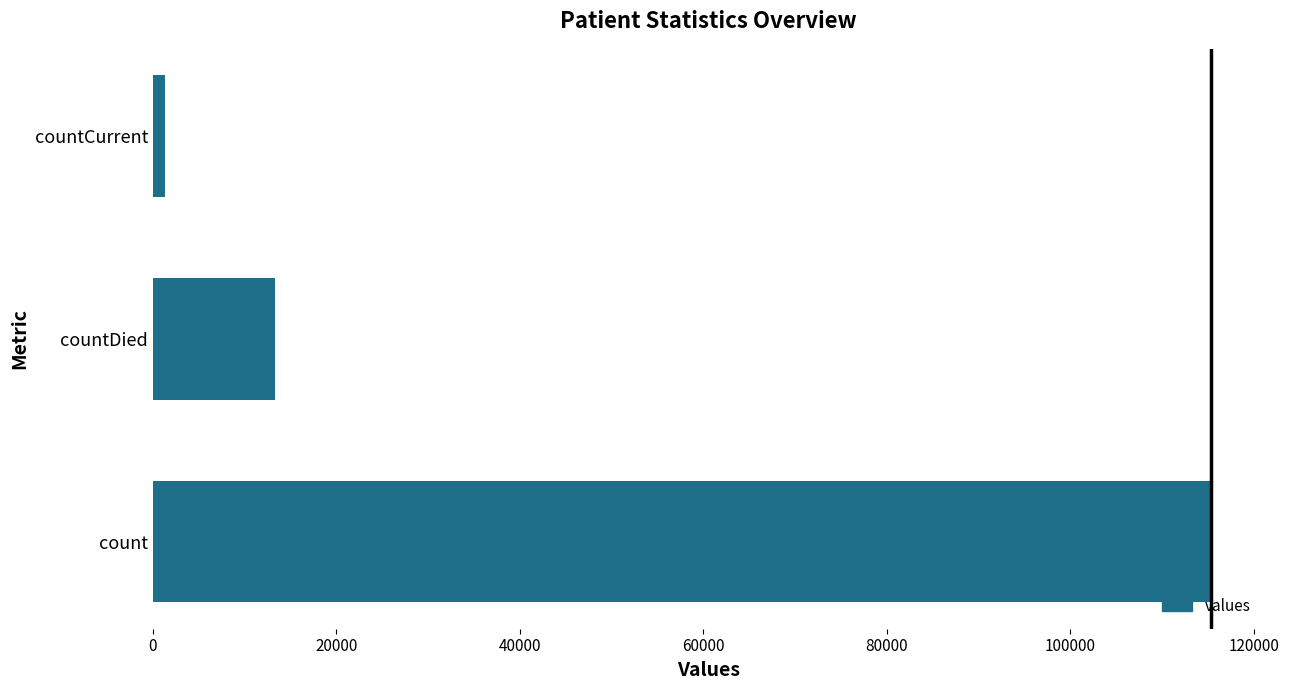

At which label is the value closest to 58381?

countDied